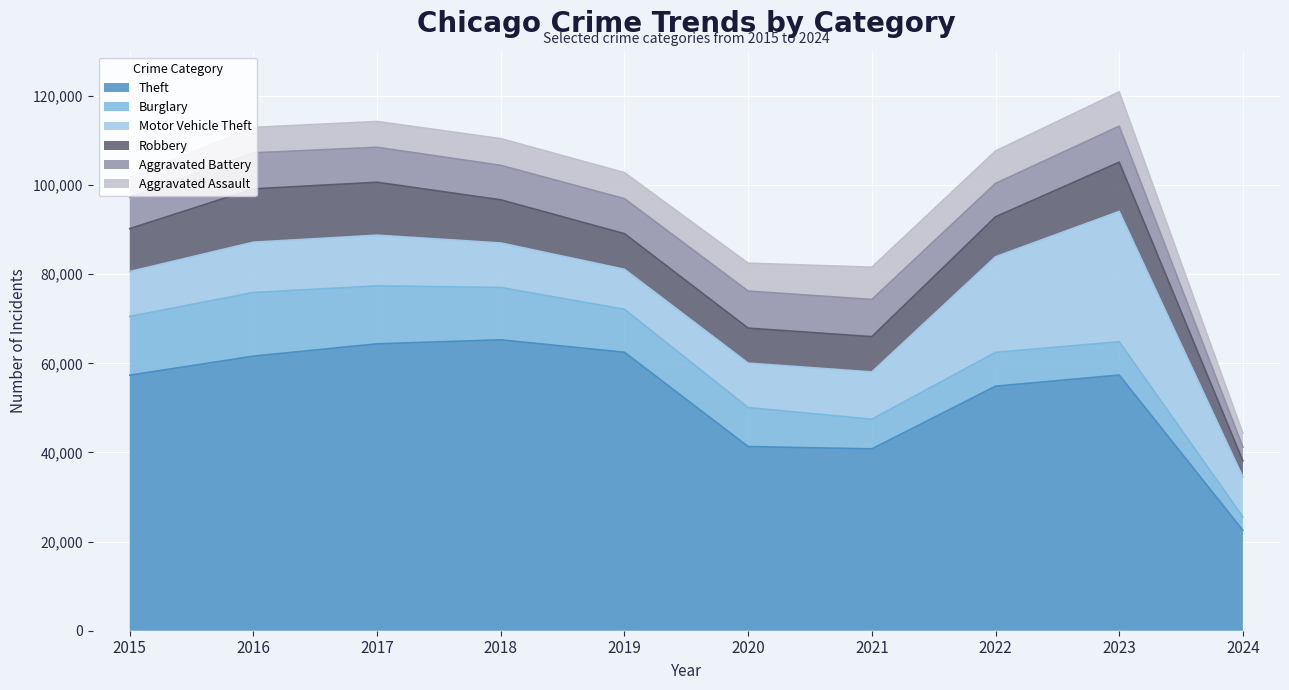

Which series changed the most between 2015 and 2018?

Theft